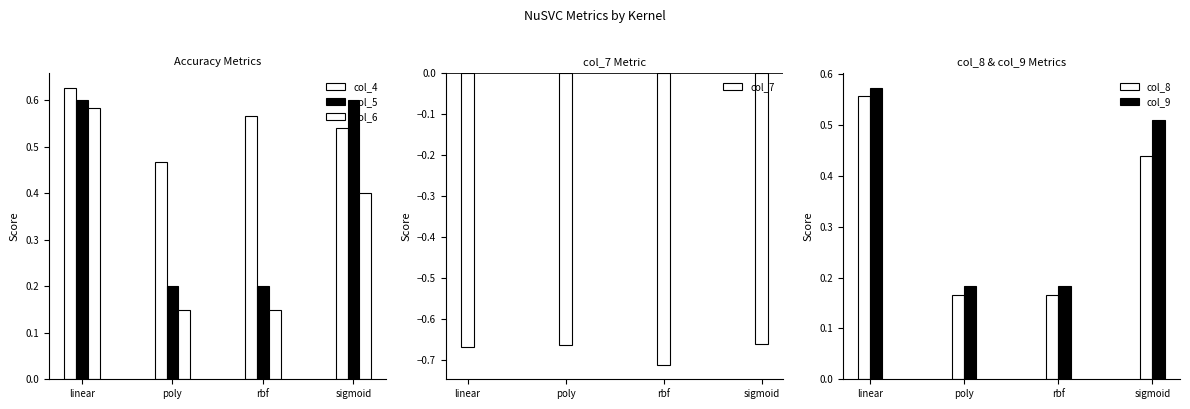

Which series has the largest range (max minus min)?

col_6